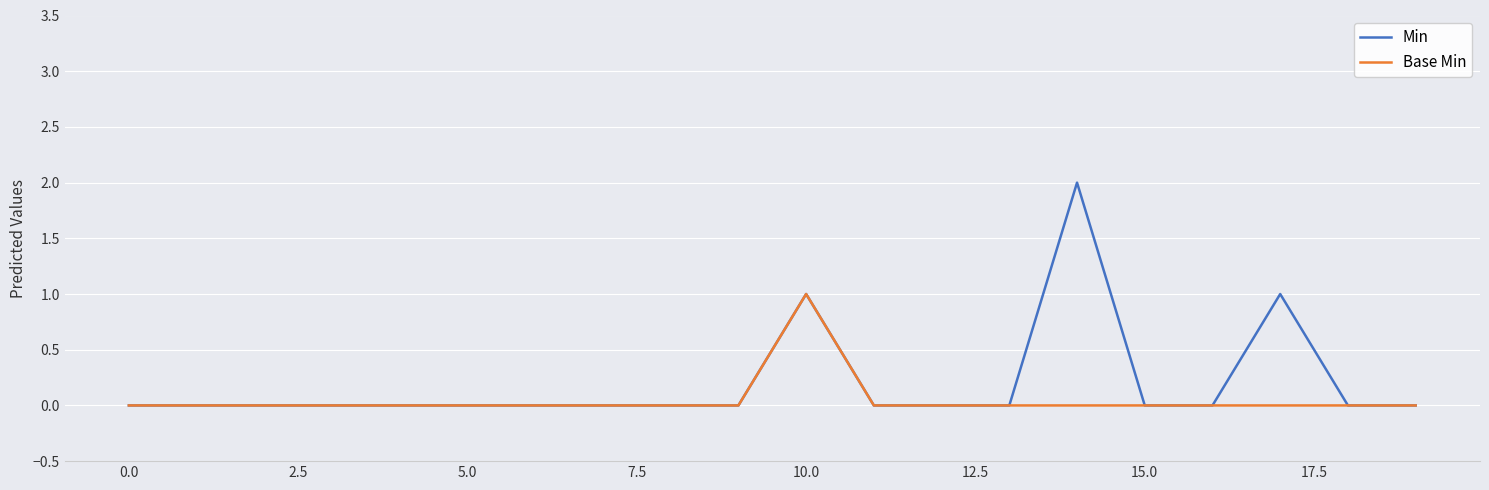

What is the sum of all Min values?

4